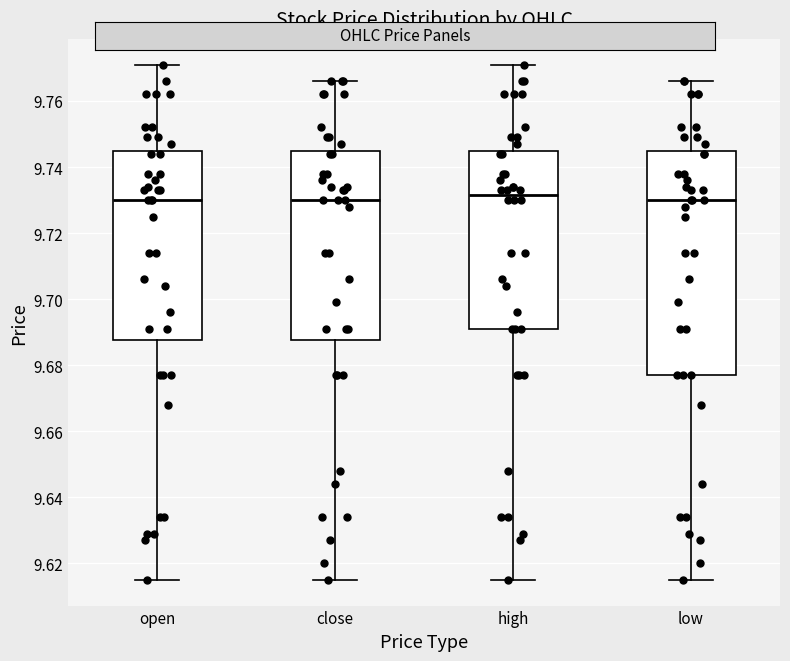

Comparing the boxes themselves (not the whiskers), which one is the tallest?

low